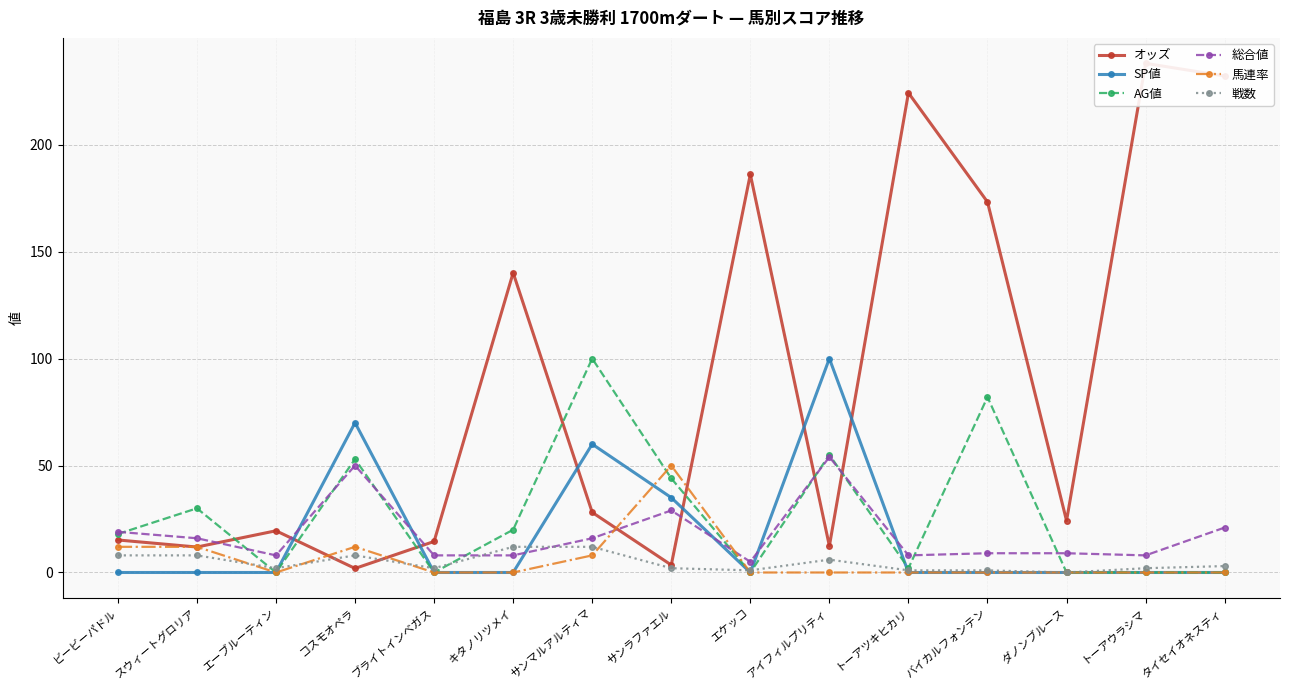

What is the spread (max minus min) of values at アイフィルプリティ?

100.0